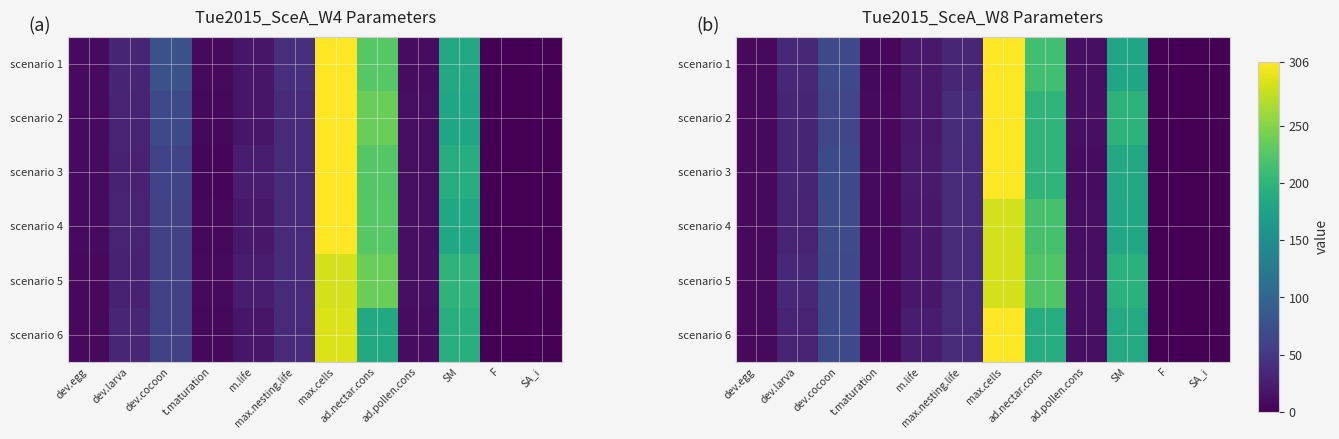

What is the difference between the highest and lowest values at SM?

16.8